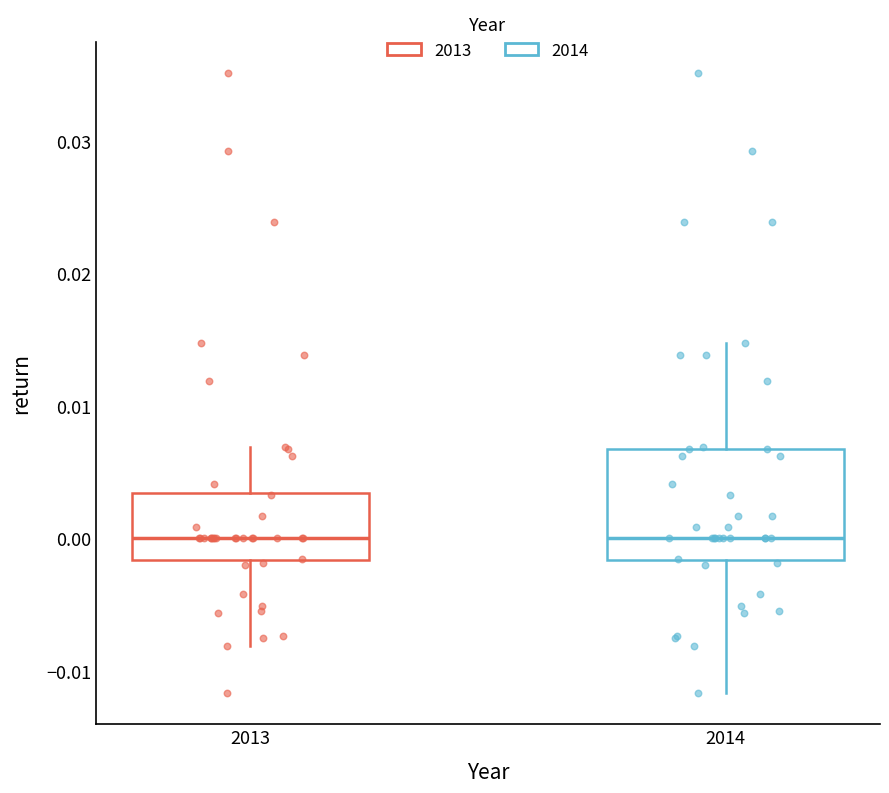

Which box is the tallest, from its lower edge to its upper edge?

2014